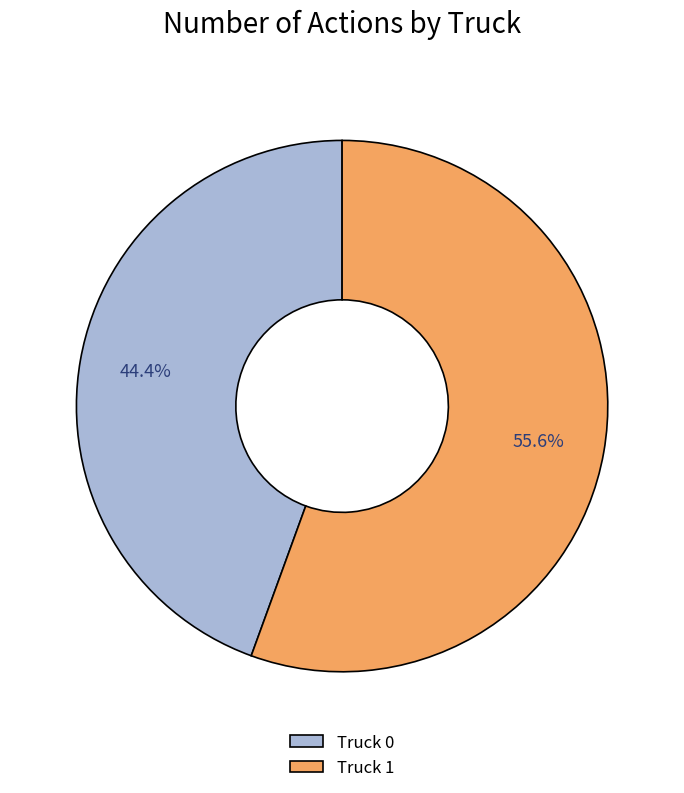

Count the number of slices in the pie.

2